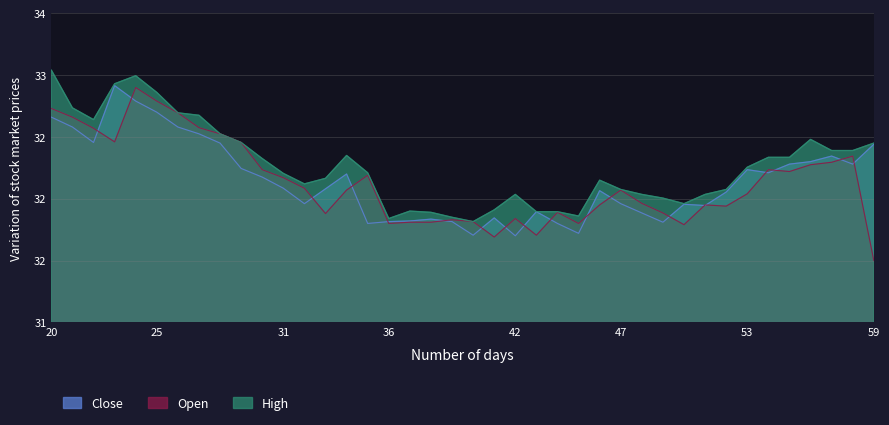

Is it true that Close equals 43.7 at 2024-04-17 09:30?

False